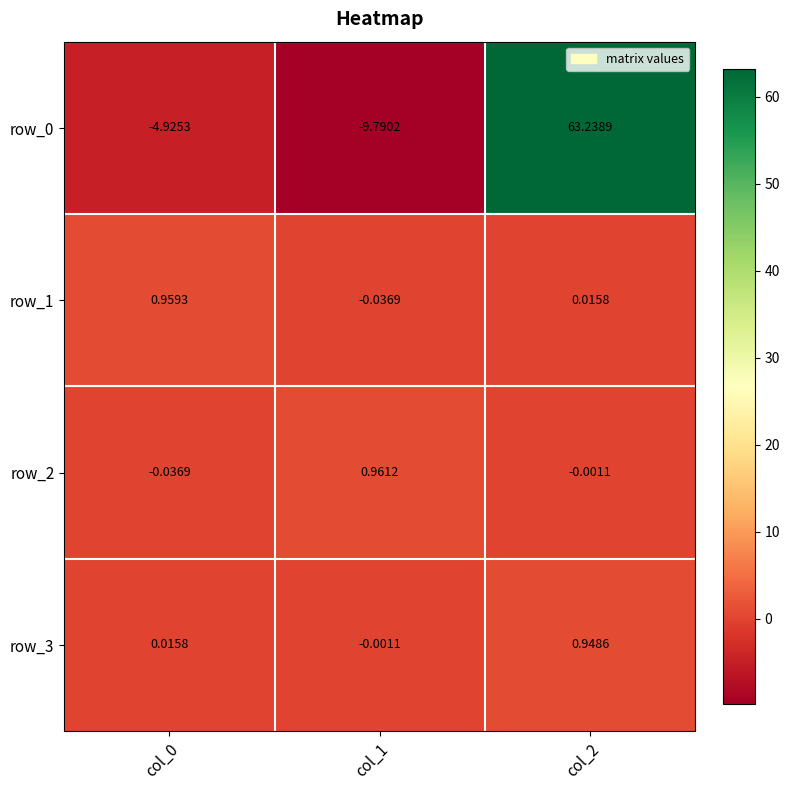

Where is row_3 nearest to the value 0?

col_1